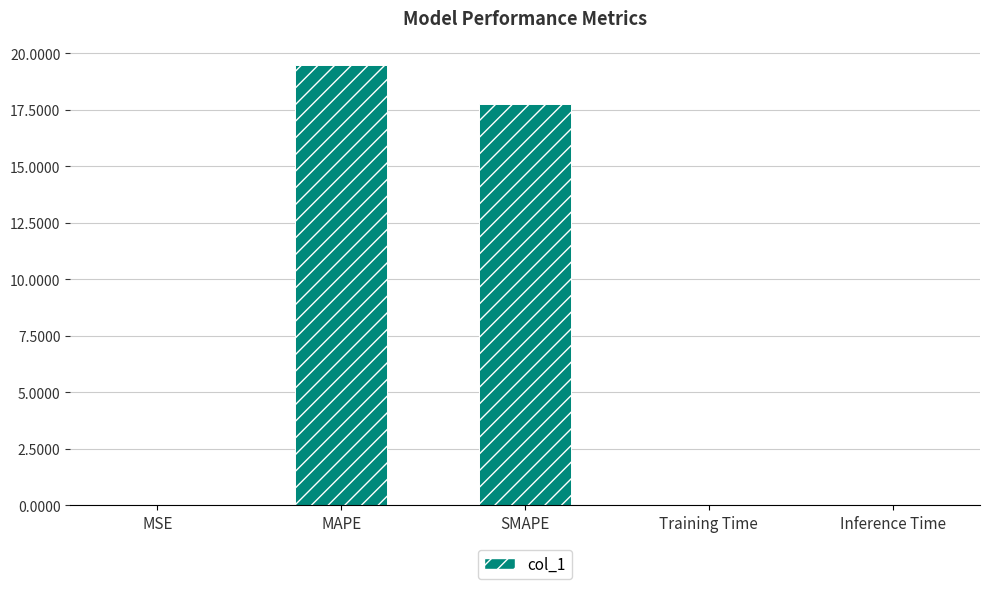

What is the sum of the values at MAPE and MSE?

19.5